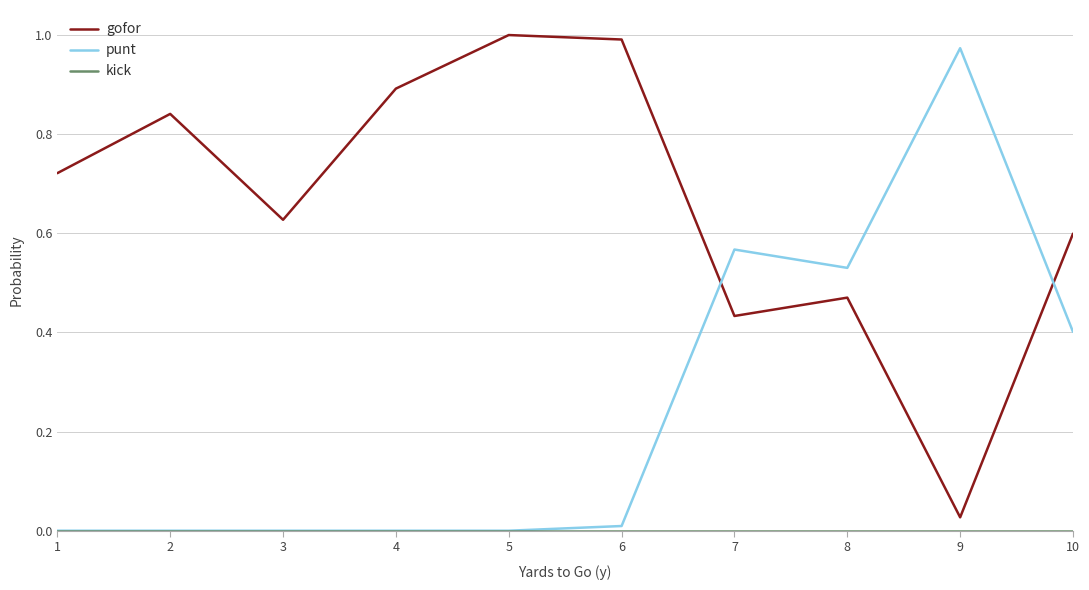

True or false: punt has a value of 0.0 at 4.

True